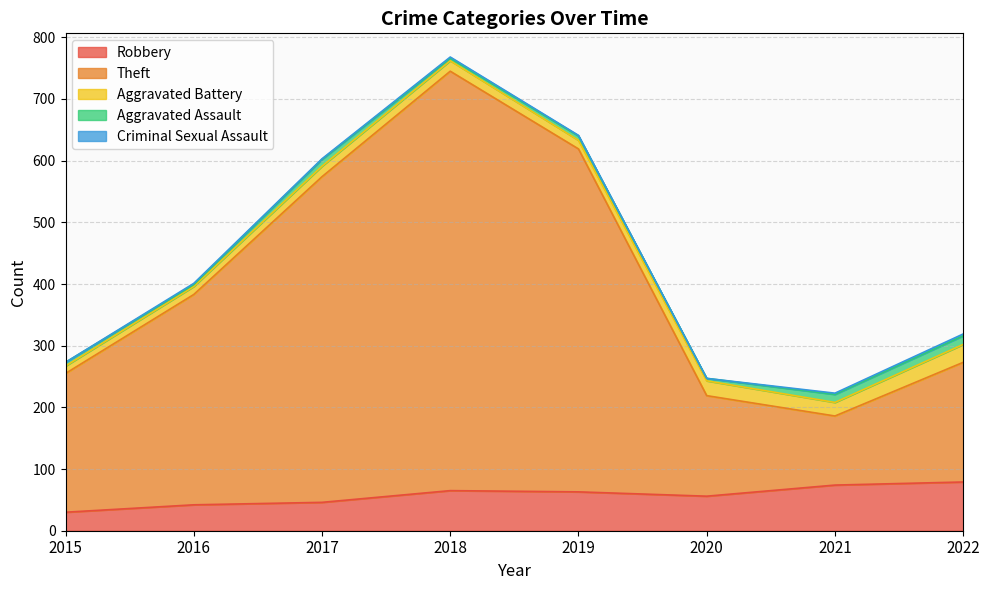

Which series has the widest spread of values?

Theft